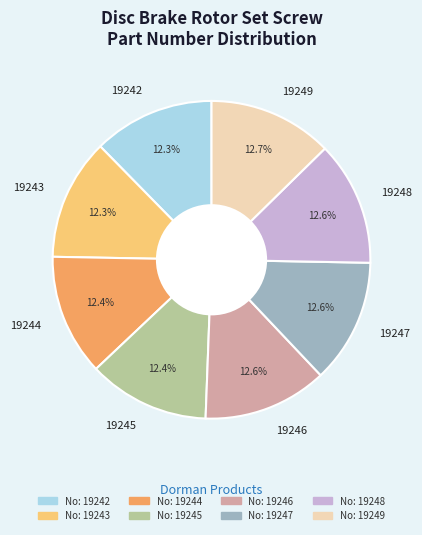

Is it true that 19247 is 24% of the pie?

False